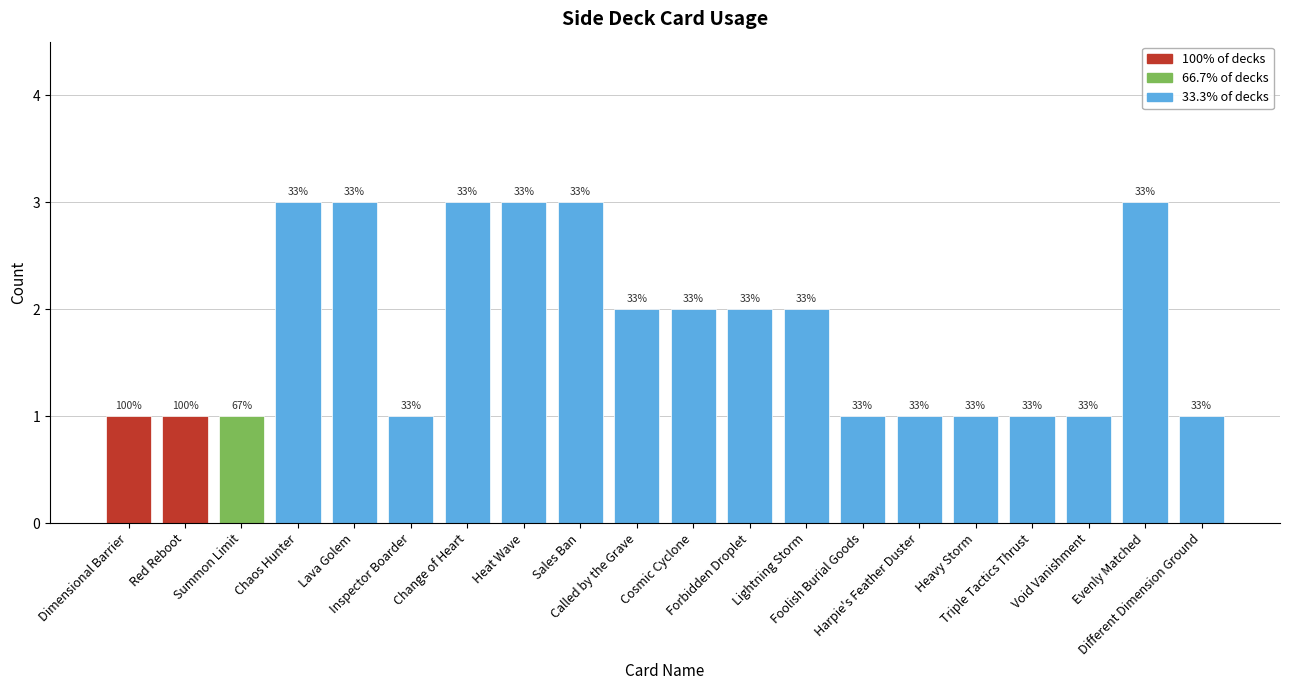

True or false: the data shows 2 at Lightning Storm.

True